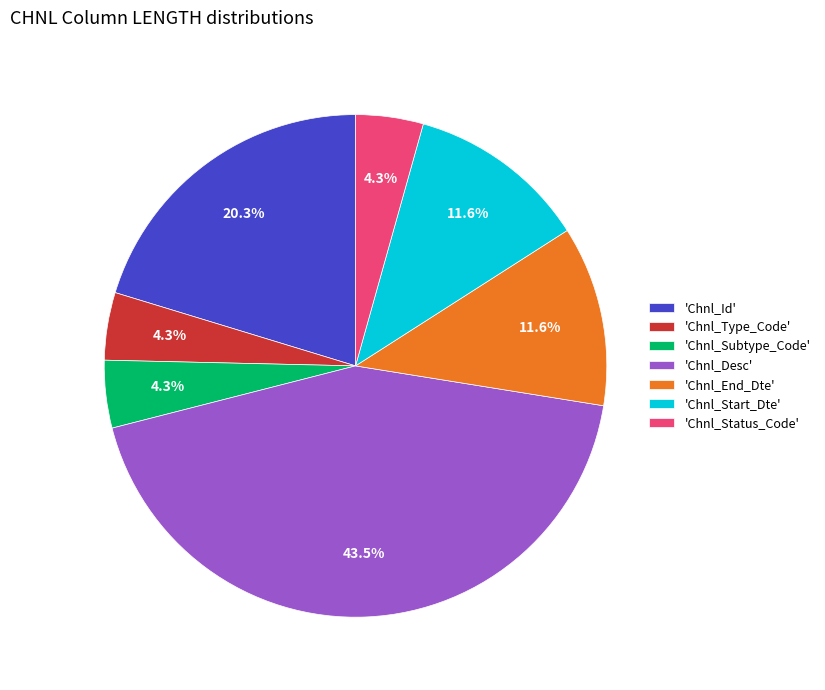

What is the total percentage of 'Chnl_Type_Code' and 'Chnl_Id'?

24.6%